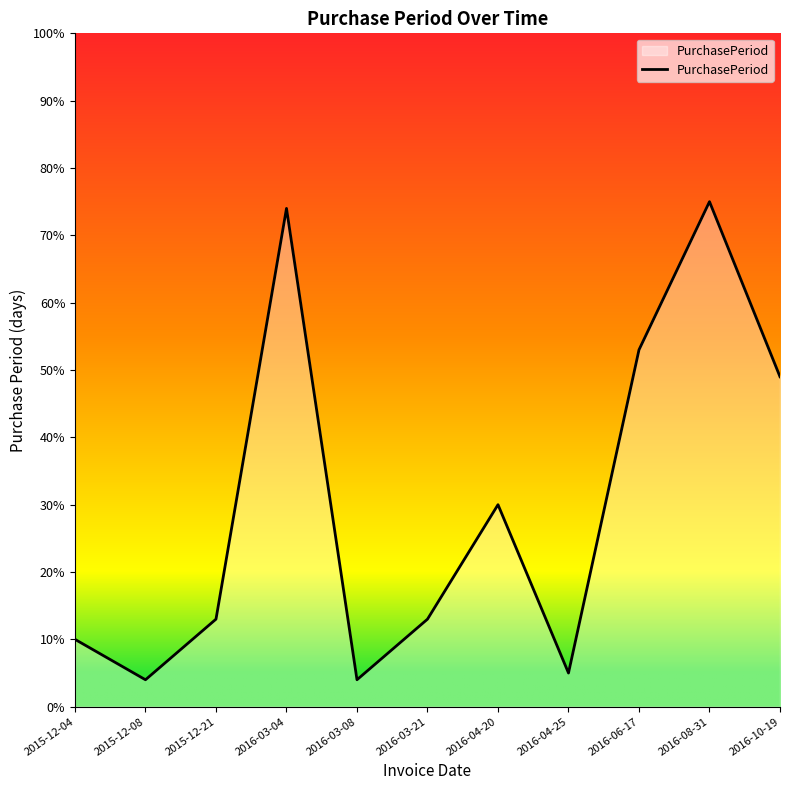

What position from the right is 2016-03-08?

7